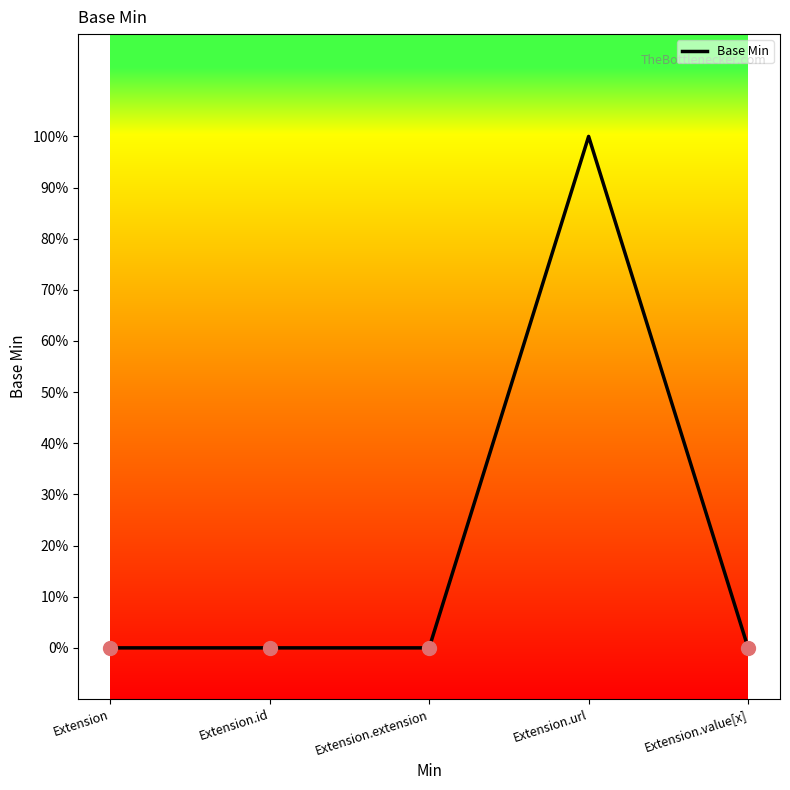

List the labels in order of value, largest first.

Extension.url, Extension, Extension.id, Extension.extension, Extension.value[x]